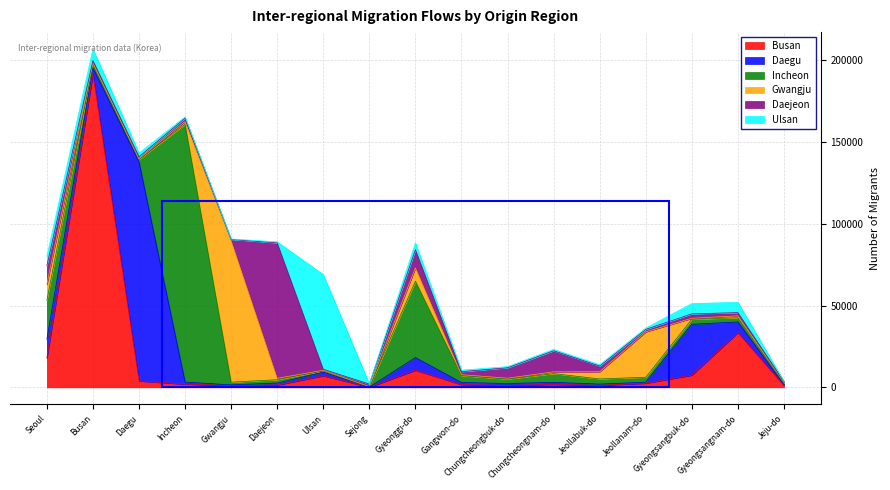

The value of Gwangju at Chungcheongnam-do is 1751. True or false?

False